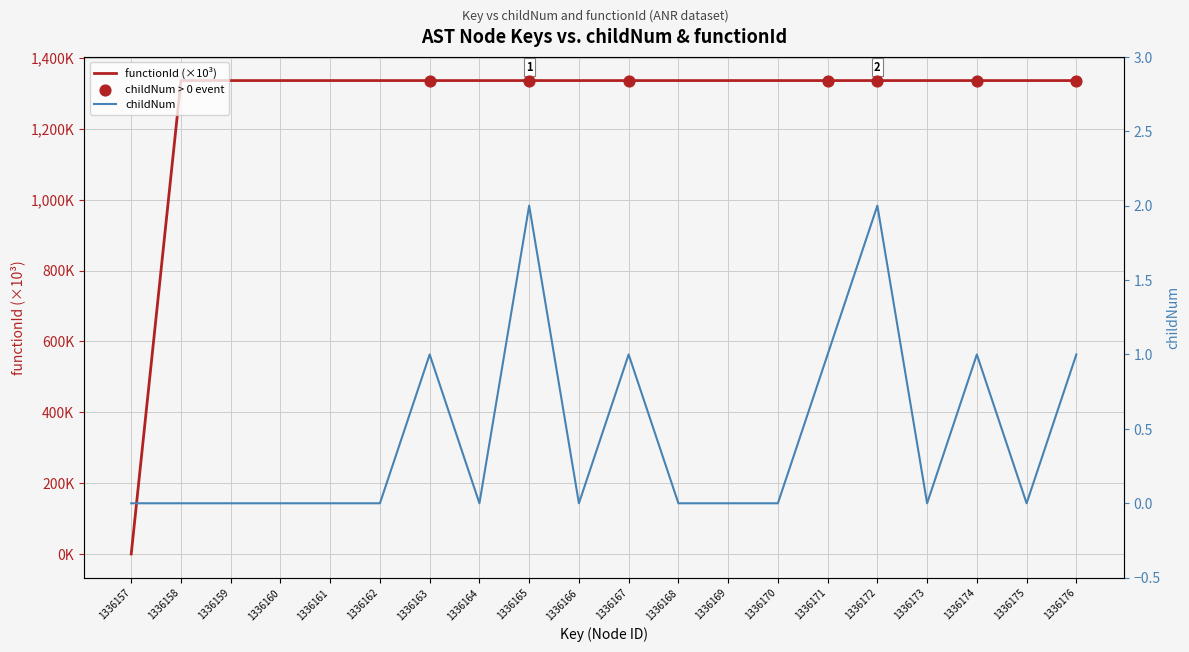

Which series reaches the maximum Y coordinate?

functionId_scaled